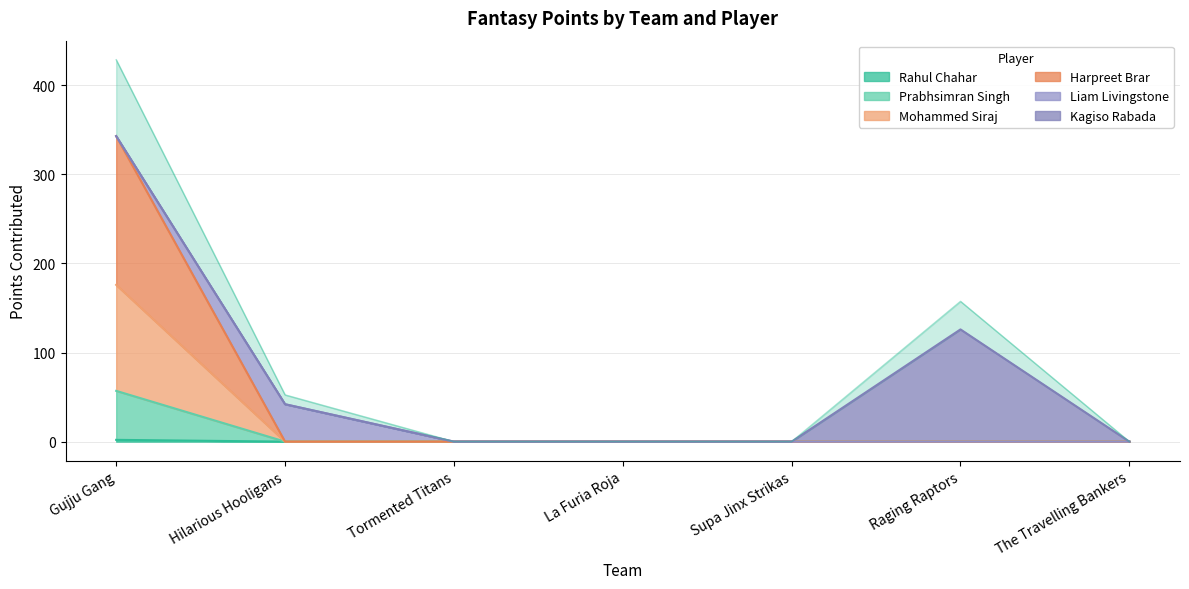

True or false: Rahul Chahar and Mohammed Siraj intersect in this chart.

False